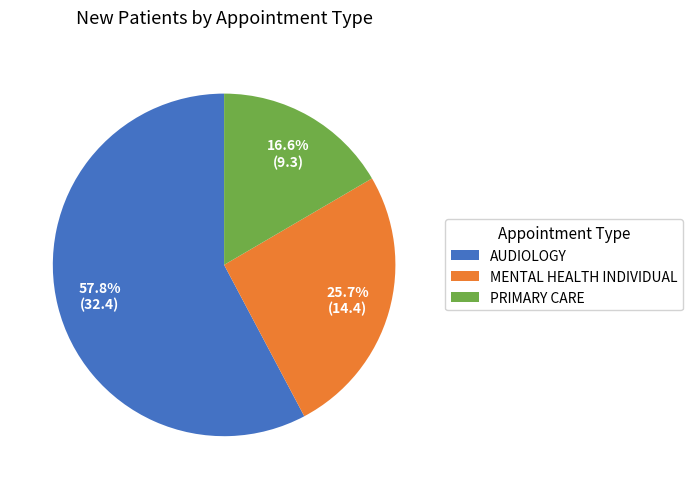

Is there a majority slice in this chart?

Yes